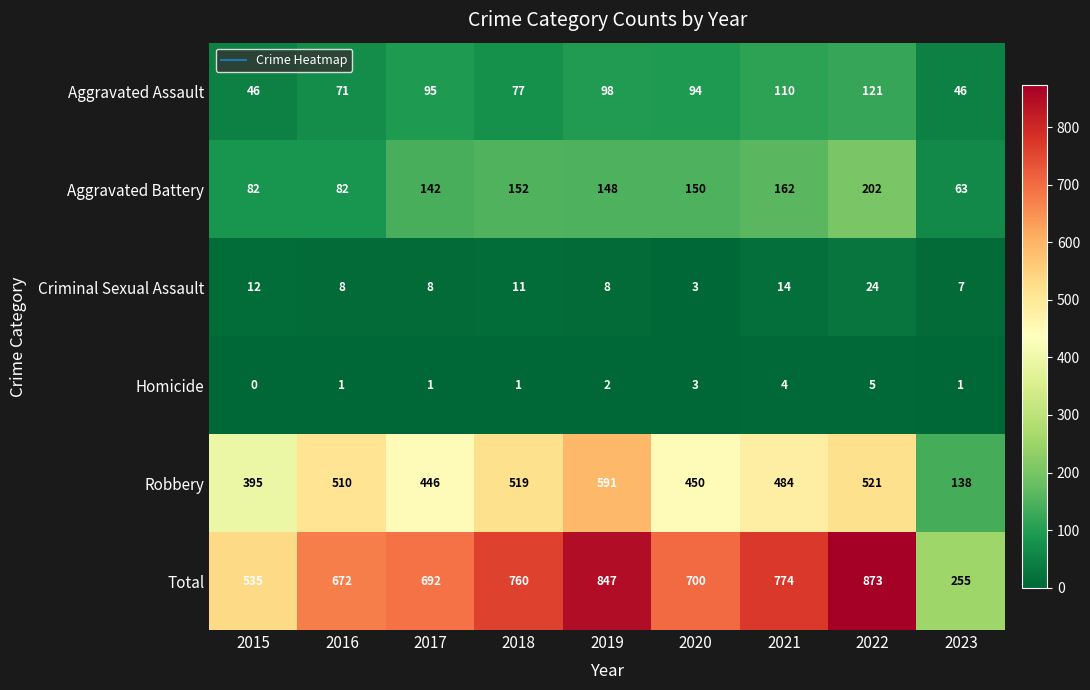

How many categories are shown in the chart?

9